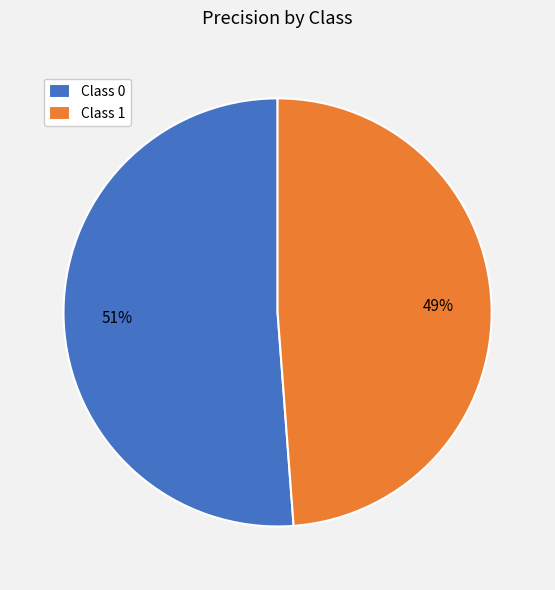

To the nearest percent, what is the difference between the largest and smallest slice percentages?

2%